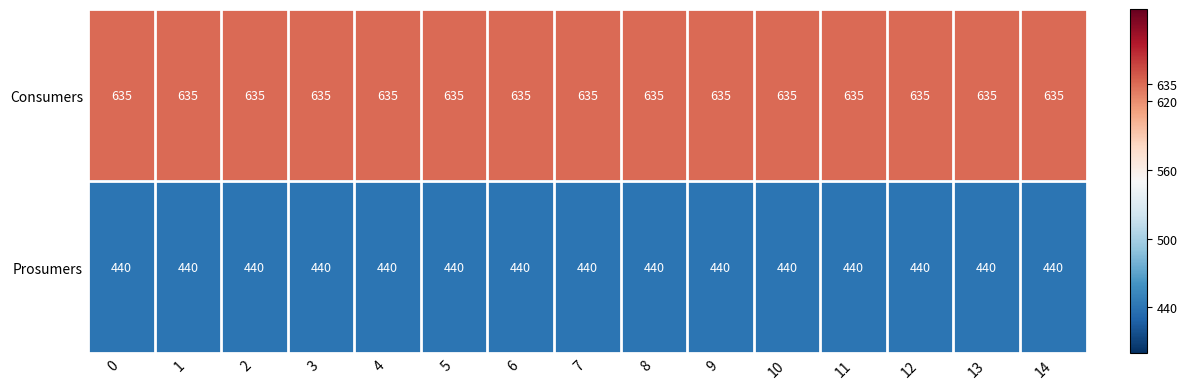

Rank the series by their average value, from highest to lowest.

Consumers, Prosumers